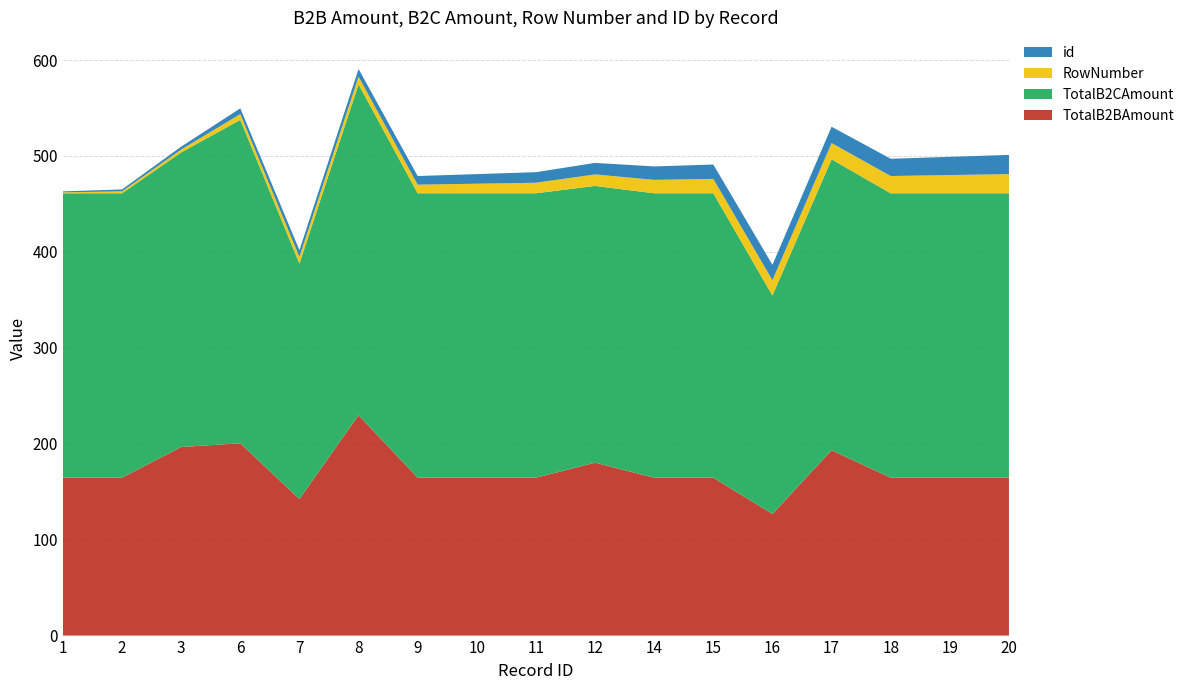

Reading right to left, extract all data points from this chart.

TotalB2BAmount: 20=164.6	19=164.6	18=164.6	17=193.2	16=126.8	15=164.6	14=164.6	12=180.3	11=164.6	10=164.6	9=164.6	8=229.8	7=142.4	6=200.5	3=196.6	2=164.6	1=164.6
TotalB2CAmount: 20=296.5	19=296.5	18=296.5	17=303.3	16=227.7	15=296.5	14=296.5	12=288.5	11=296.5	10=296.5	9=296.5	8=344.9	7=245.4	6=337.2	3=307.1	2=296.5	1=296.5
RowNumber: 20=20.0	19=19.0	18=18.0	17=17.0	16=16.0	15=15.0	14=14.0	12=12.0	11=11.0	10=10.0	9=9.0	8=8.0	7=7.0	6=6.0	3=3.0	2=2.0	1=1.0
id: 20=20.0	19=19.0	18=18.0	17=17.0	16=16.0	15=15.0	14=14.0	12=12.0	11=11.0	10=10.0	9=9.0	8=8.0	7=7.0	6=6.0	3=3.0	2=2.0	1=1.0